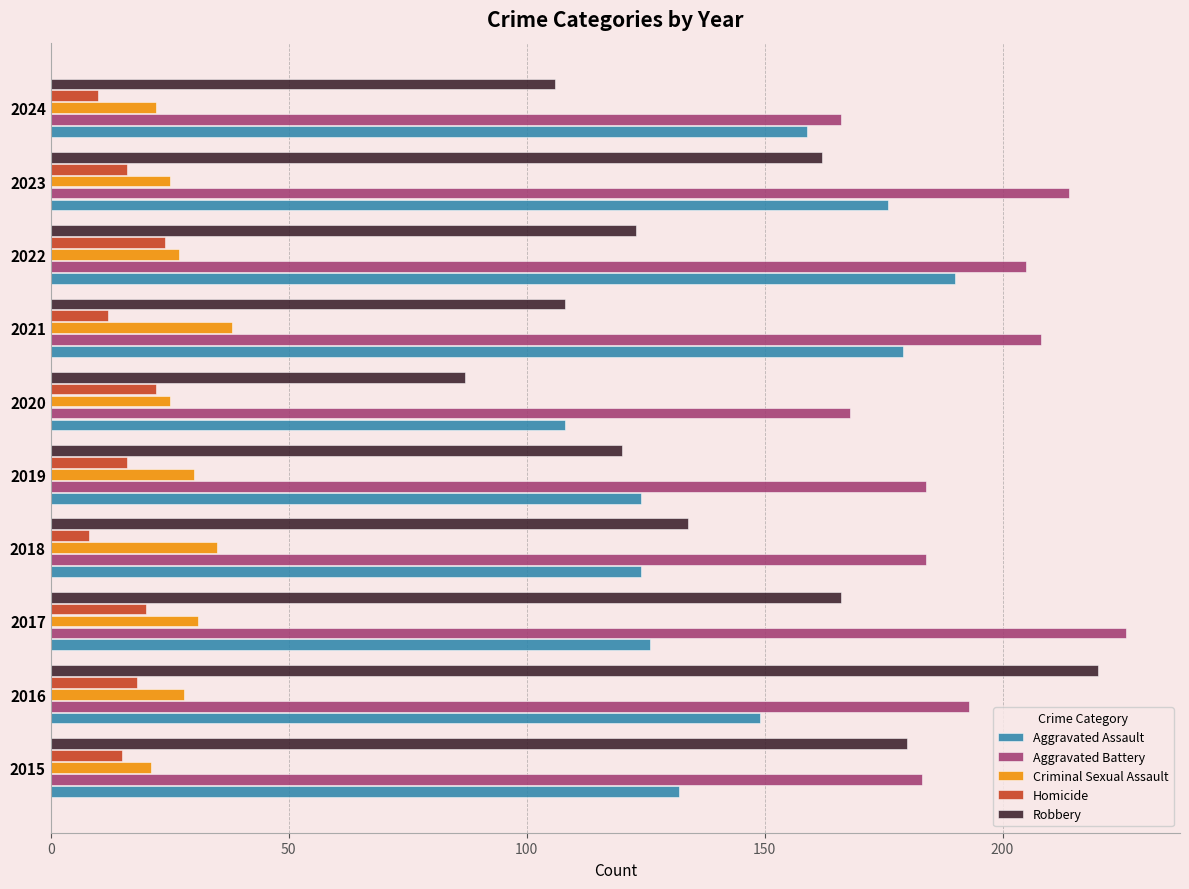

Where is Aggravated Assault nearest to the value 149?

2016